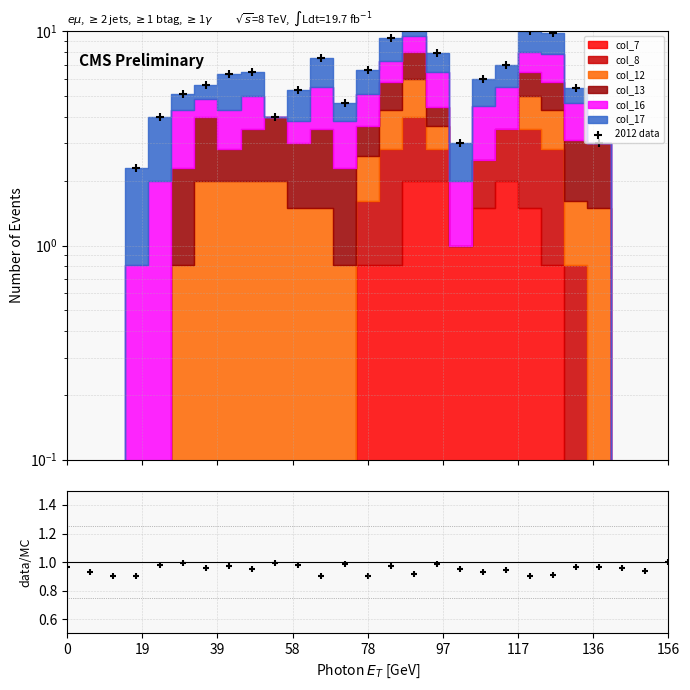

Which series contains the lowest Y value?

data/MC